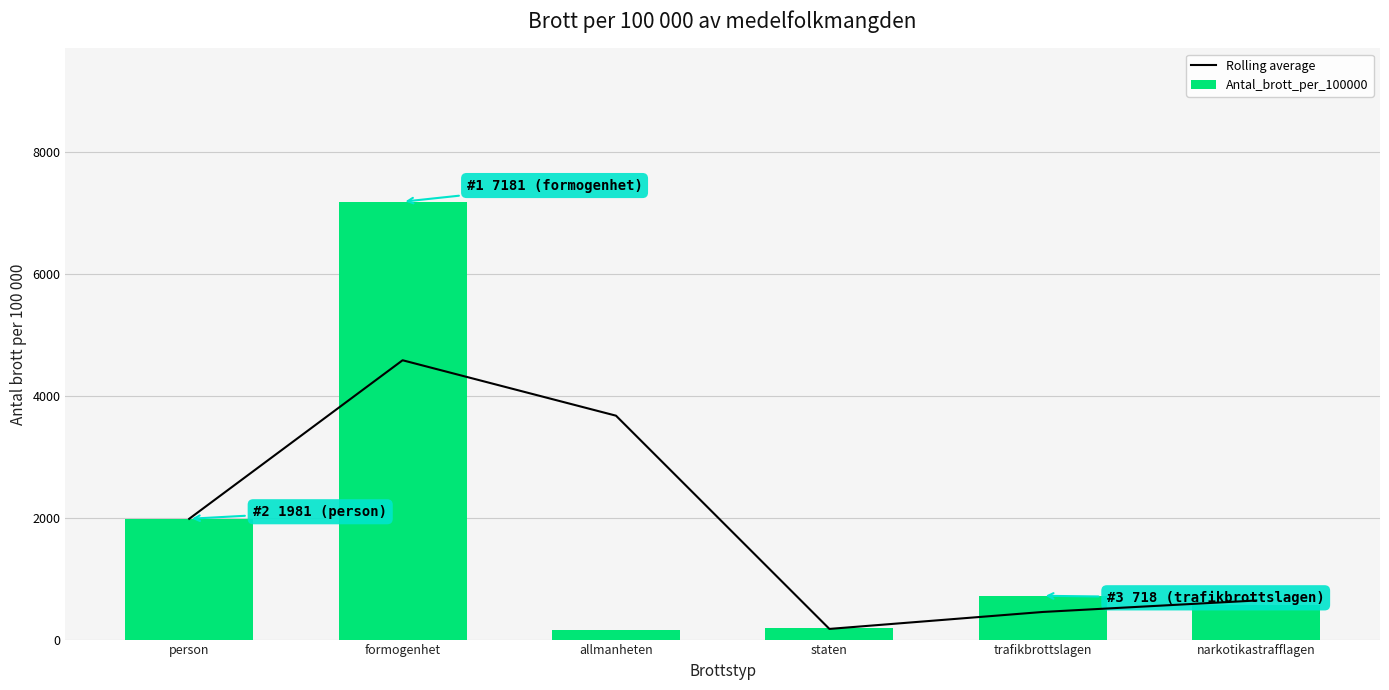

Which category has the lowest value in the Antal_brott_per_100000 series?

allmanheten